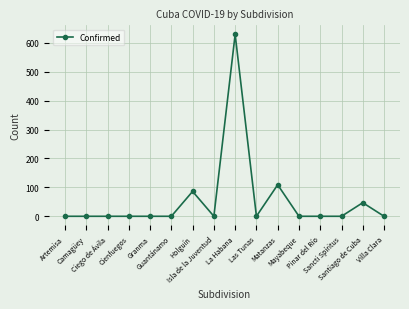

How many data points does each series have?

16